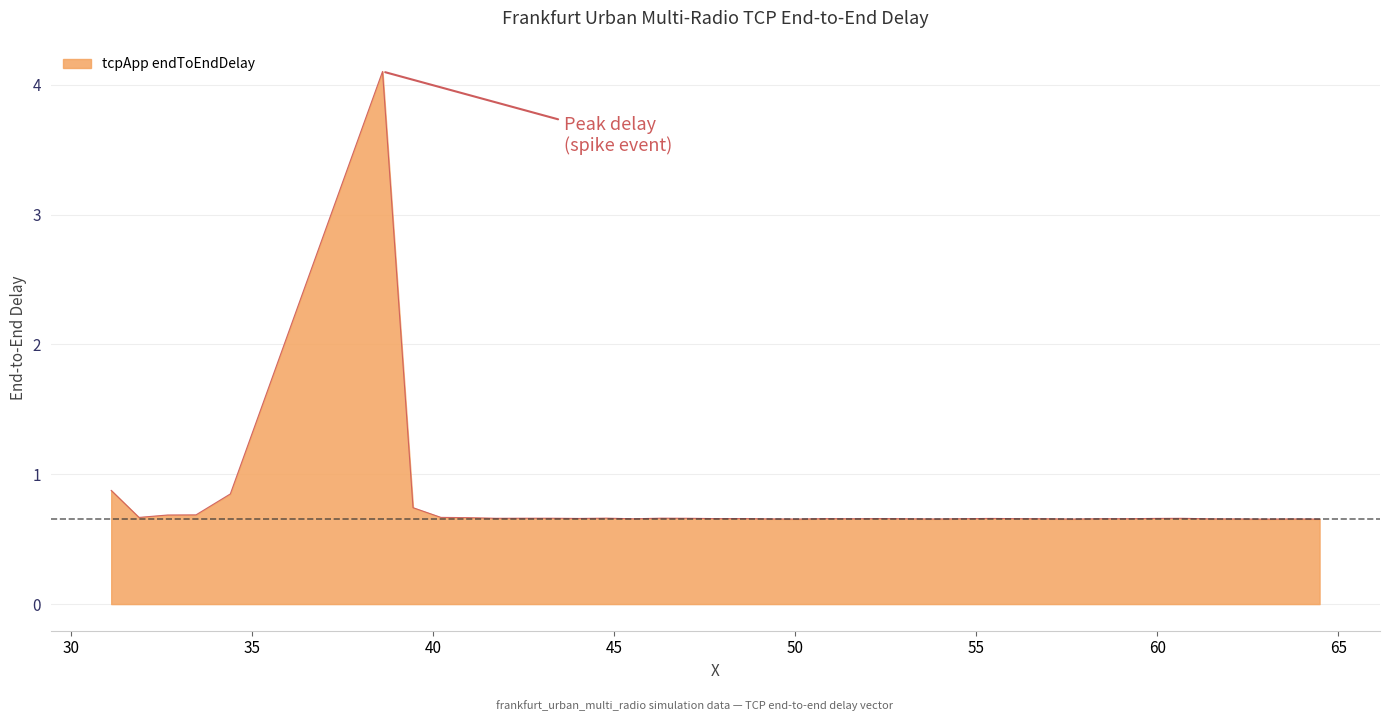

What is the greatest value displayed?

4.1